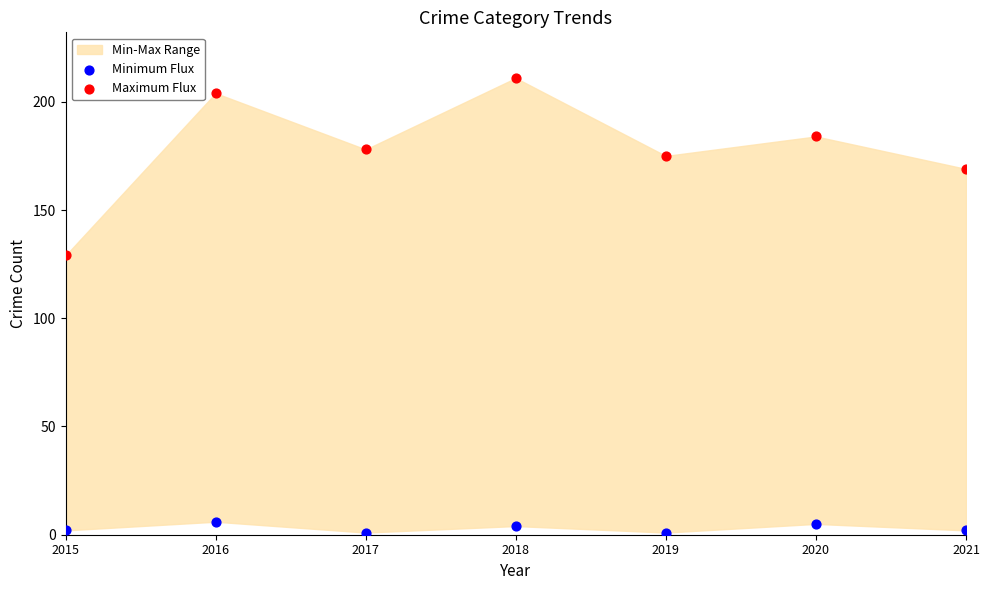

Which series contains the highest Y value?

Maximum Flux